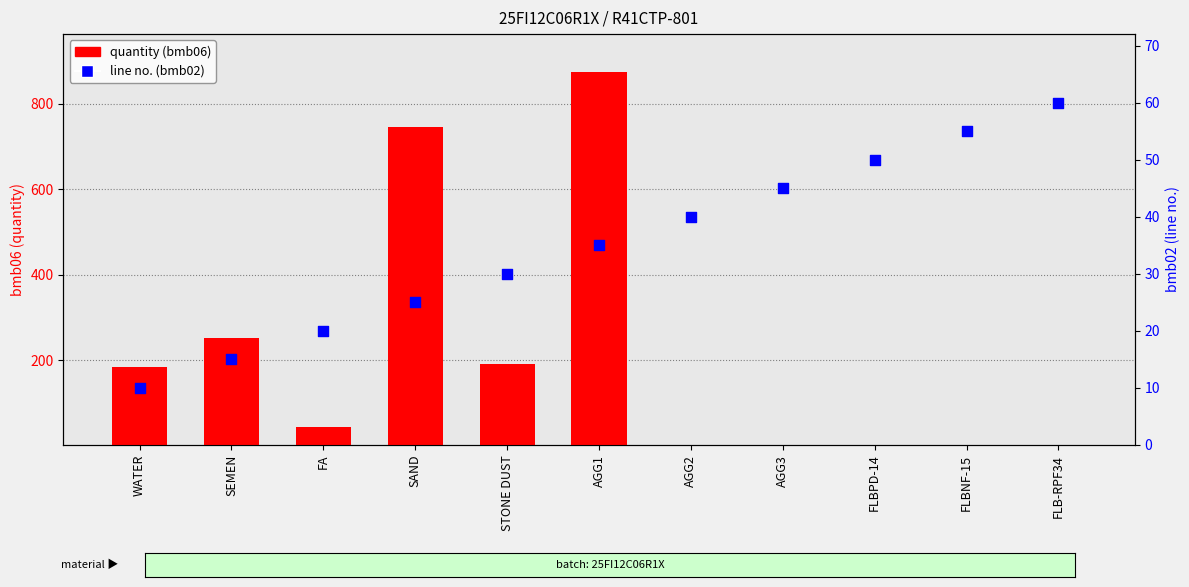

Which series reaches the maximum Y coordinate?

quantity (bmb06)